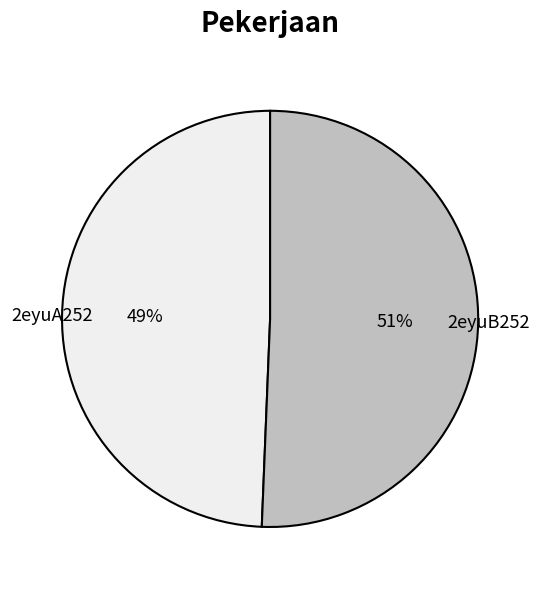

Count the number of slices in the pie.

2